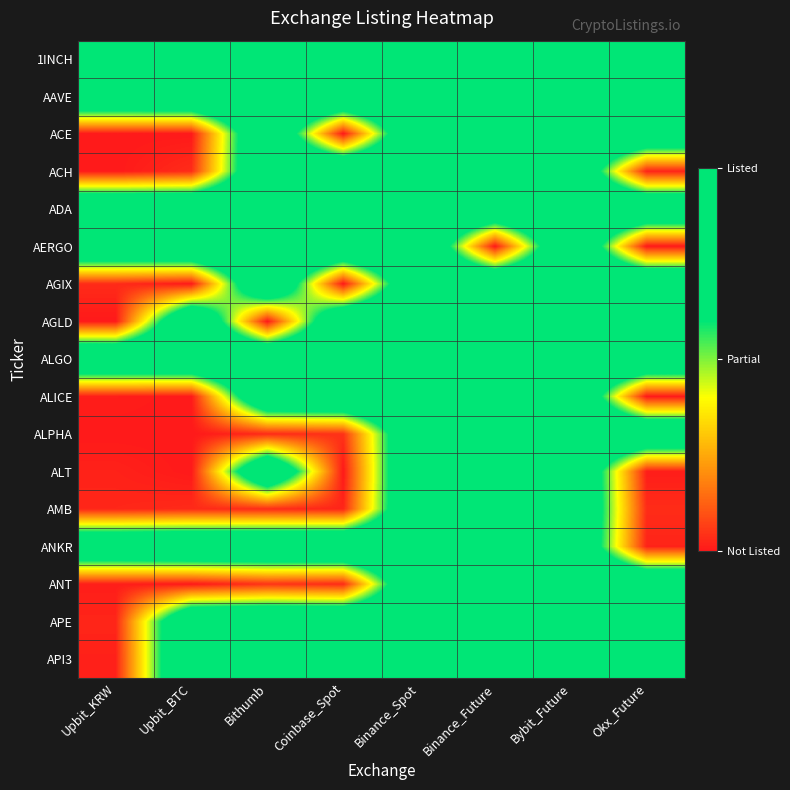

At how many categories does at least one series exceed 0?

8